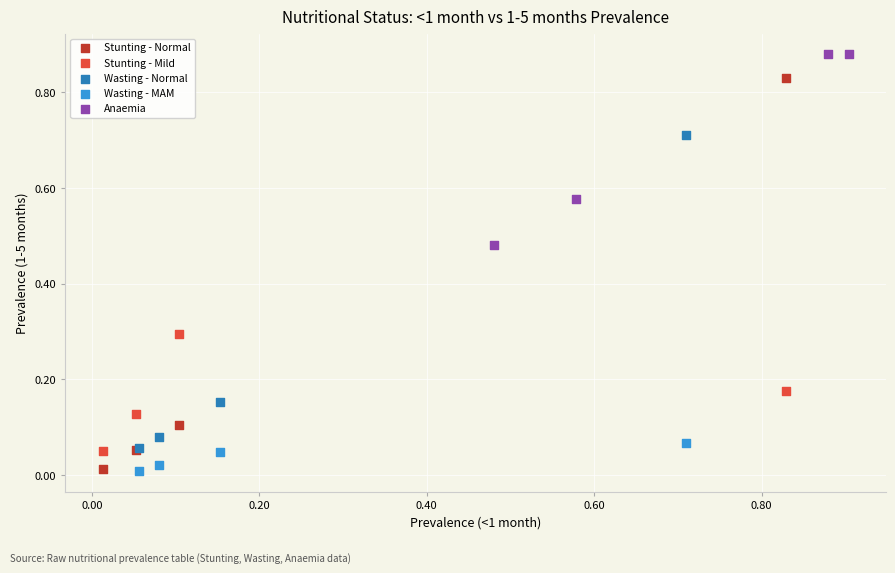

Which series has the widest spread of Y values?

Stunting - Normal